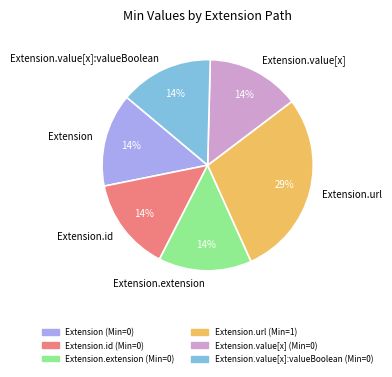

True or false: Extension.value[x]:valueBoolean accounts for 20% of the total.

False